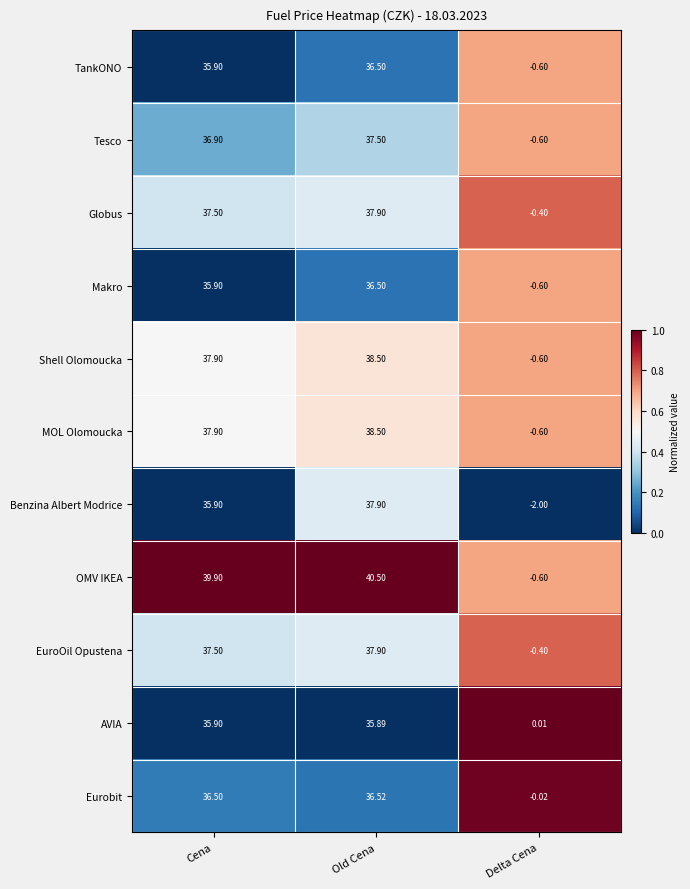

Where does the Makro series first go above 35?

Cena